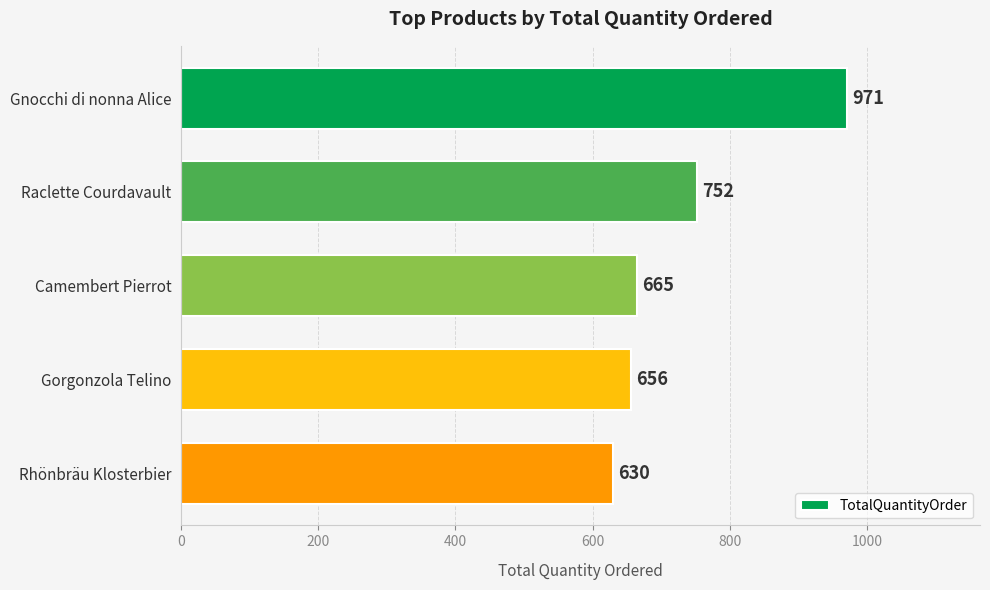

Reading top to bottom, extract all data points from this chart.

971	752	665	656	630